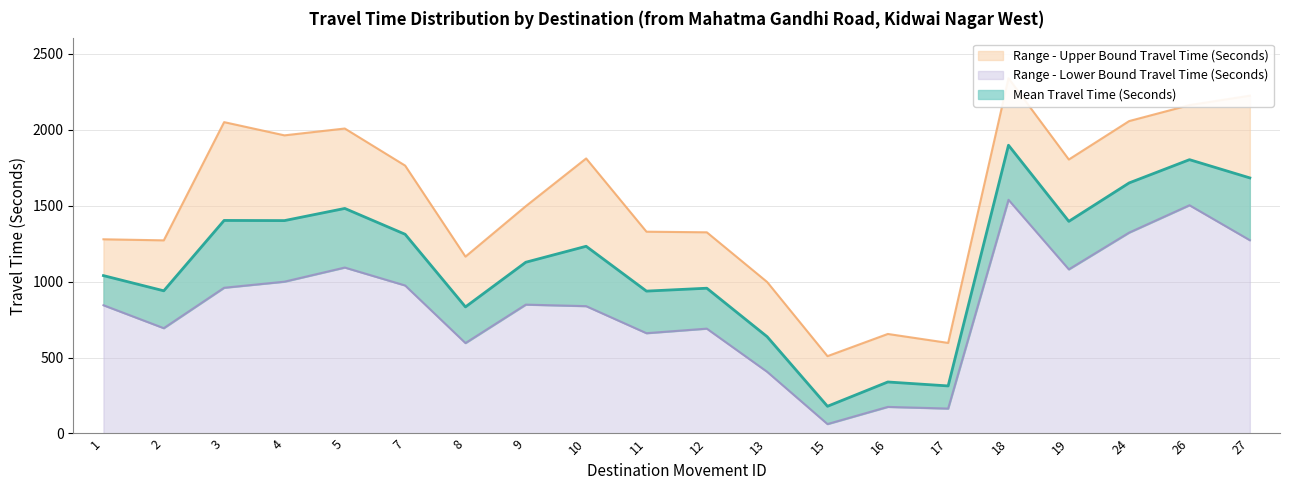

Read the Range - Lower Bound Travel Time (Seconds) value at 17, to the nearest 100.

200